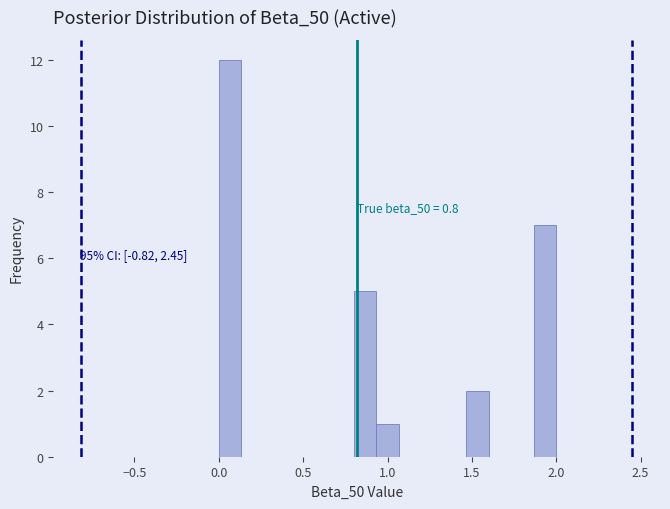

Around what value on the x-axis is the tallest bar? Give the approximate position of its centre, as read against the axis.

0.05